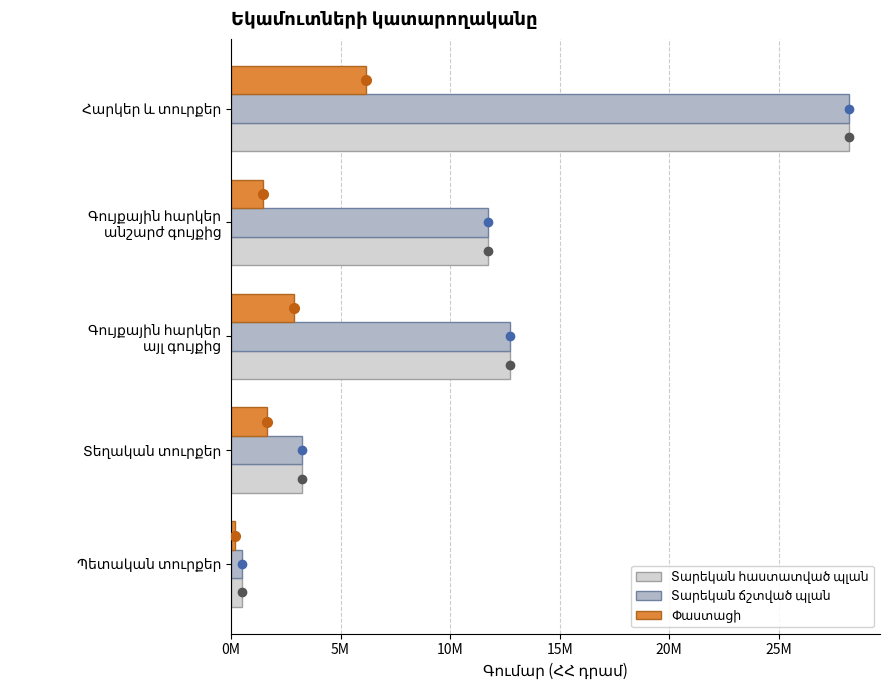

How many data points in Տարեկան հաստատված պլան are less than 11?

2